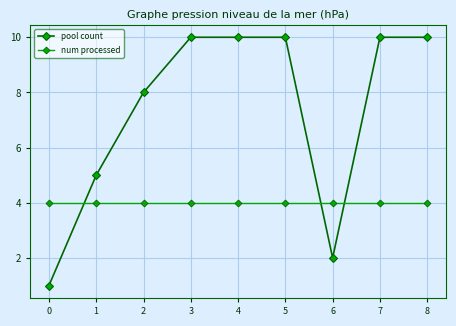

How many lines are shown in the chart?

2